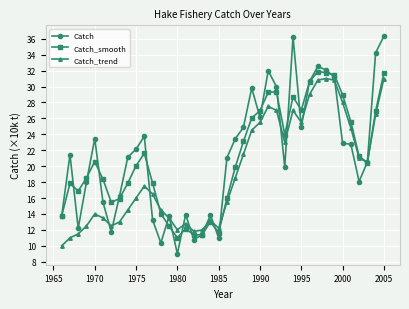

What is the value of the Catch point at the 15th from the left?

9.0